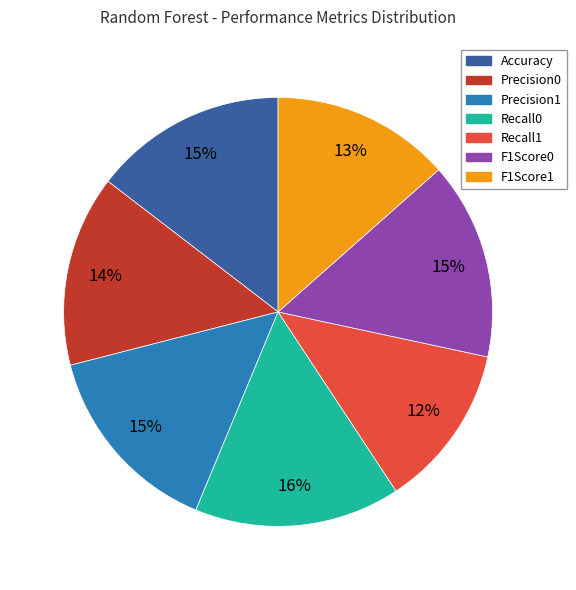

Does Accuracy account for over 50% of the chart?

No